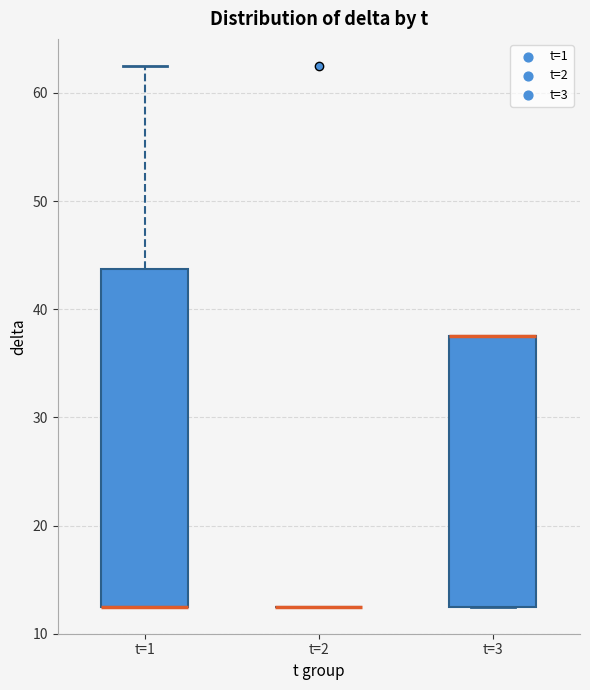

Reading left to right, read every box against the y-axis: the position of its median line, the range the box covers, and the ends of its whiskers. The values are not printed on the chart, so give them approximately, as read against the axis.

t=1: median 13 (drawn on the box's lower edge), box 13 to 44, whiskers 13 to 63
t=2: box collapsed to a line at 13, whiskers 13 to 13
t=3: median 38 (drawn on the box's upper edge), box 13 to 38, whiskers 13 to 38